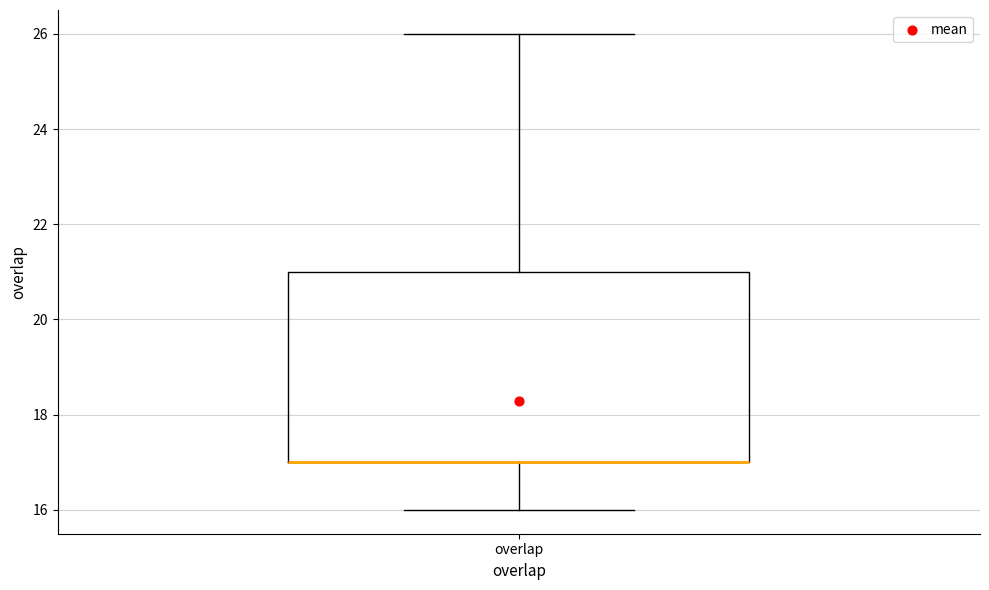

Read this box plot against the y-axis: the position of the median line, the range covered by the box, and the ends of both whiskers. The values are not printed on the chart, so give them approximately, as read against the axis.

median 17 (drawn on the box's lower edge), box 17 to 21, whiskers 16 to 26